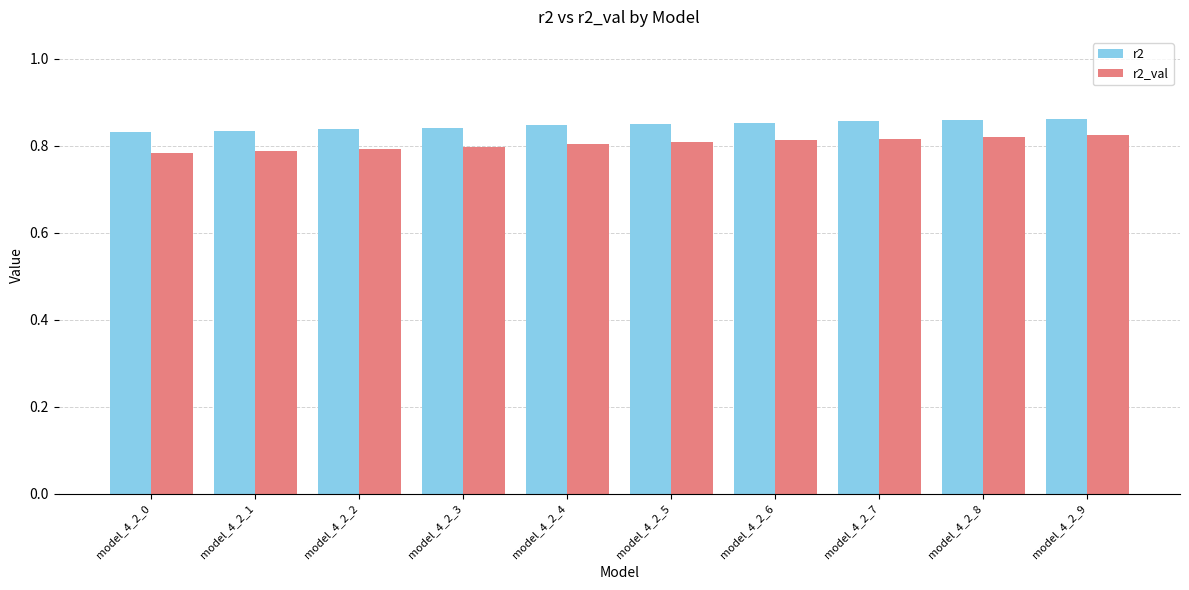

True or false: r2_val has a value of 0.8 at model_4_2_3.

True